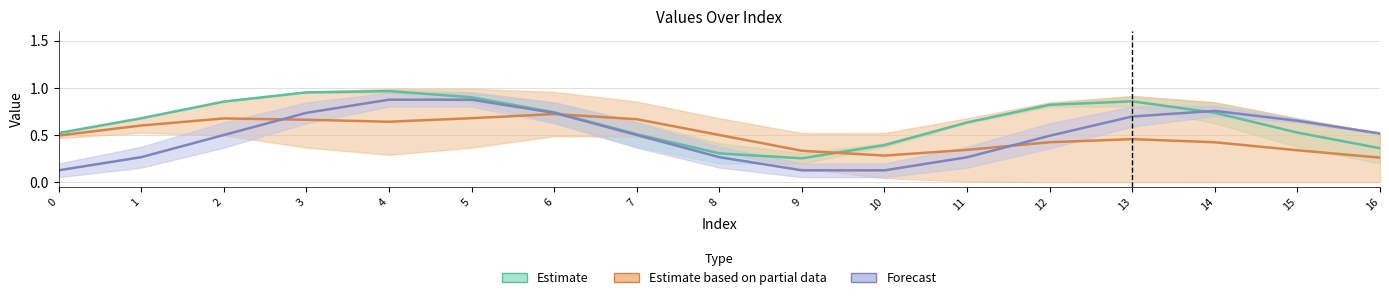

What is the maximum value shown in the chart?

1